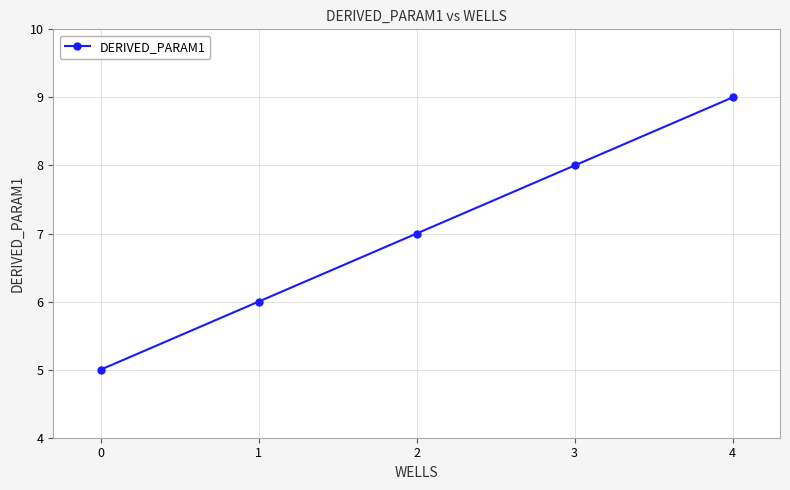

What is the minimum value shown in the chart?

5